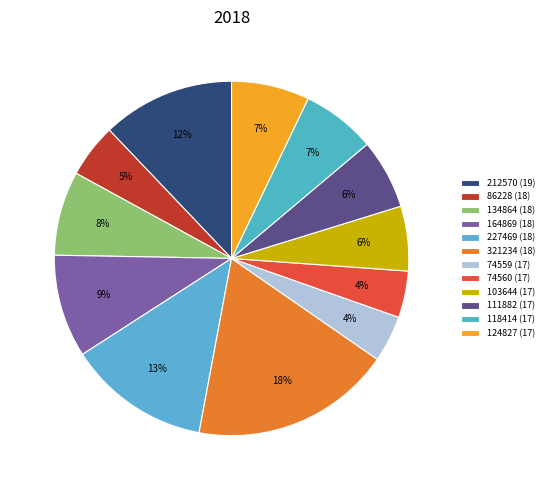

Is it true that 321234 (18) is 18% of the pie?

True